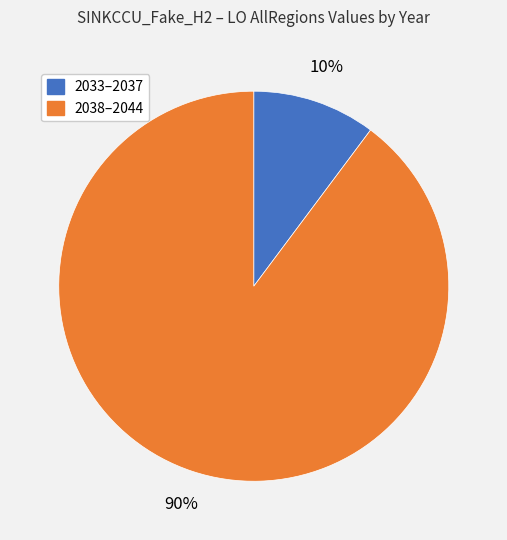

Does any single category account for the majority?

Yes